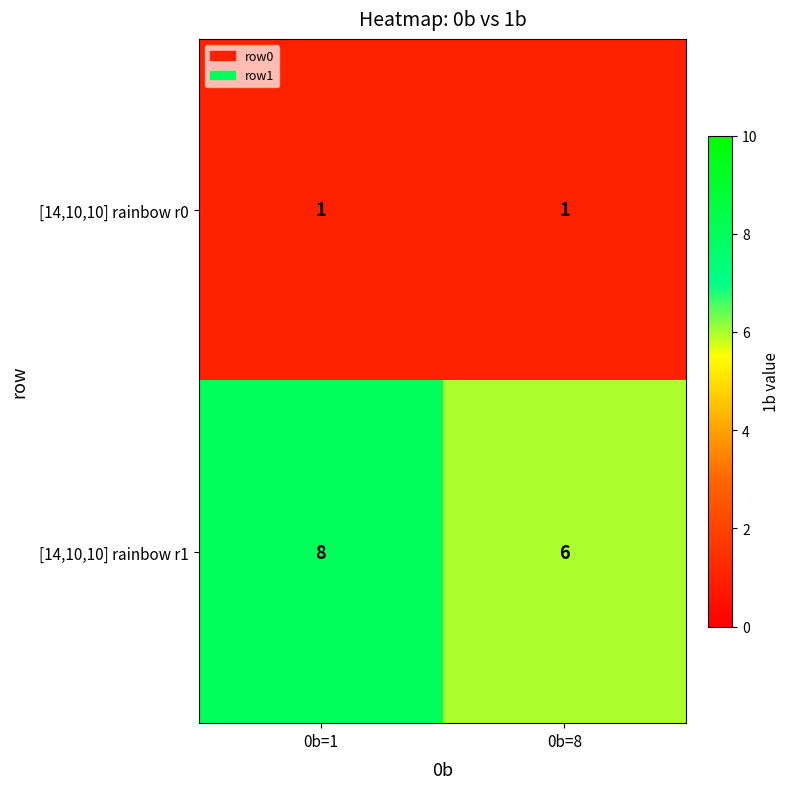

What is the difference between the highest and lowest values at 0b=1?

7